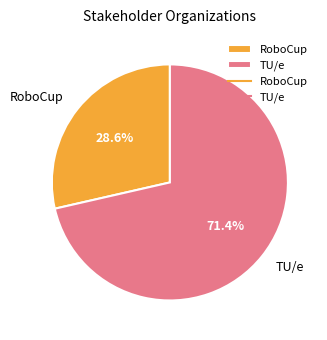

Rank the categories by value from lowest to highest.

RoboCup, TU/e